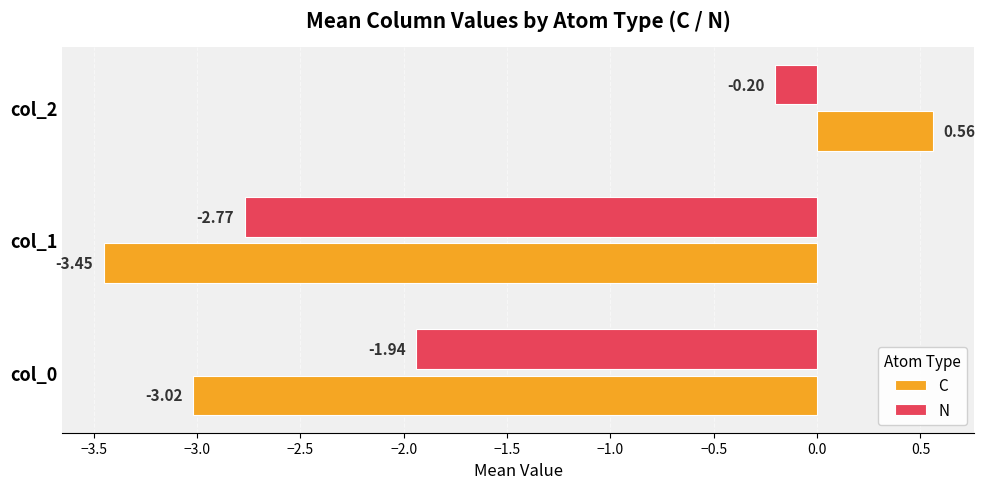

At which category does the chart reach its peak across all series?

col_2